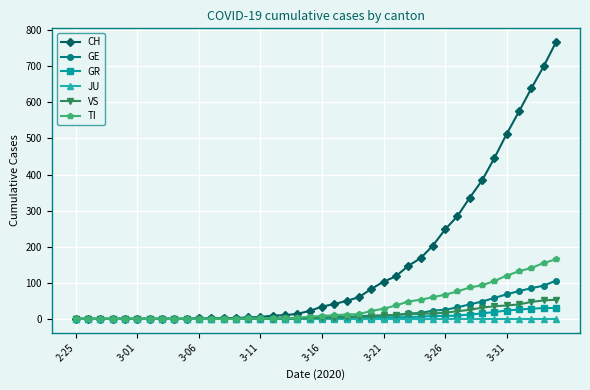

What is the maximum value shown in the chart?

767